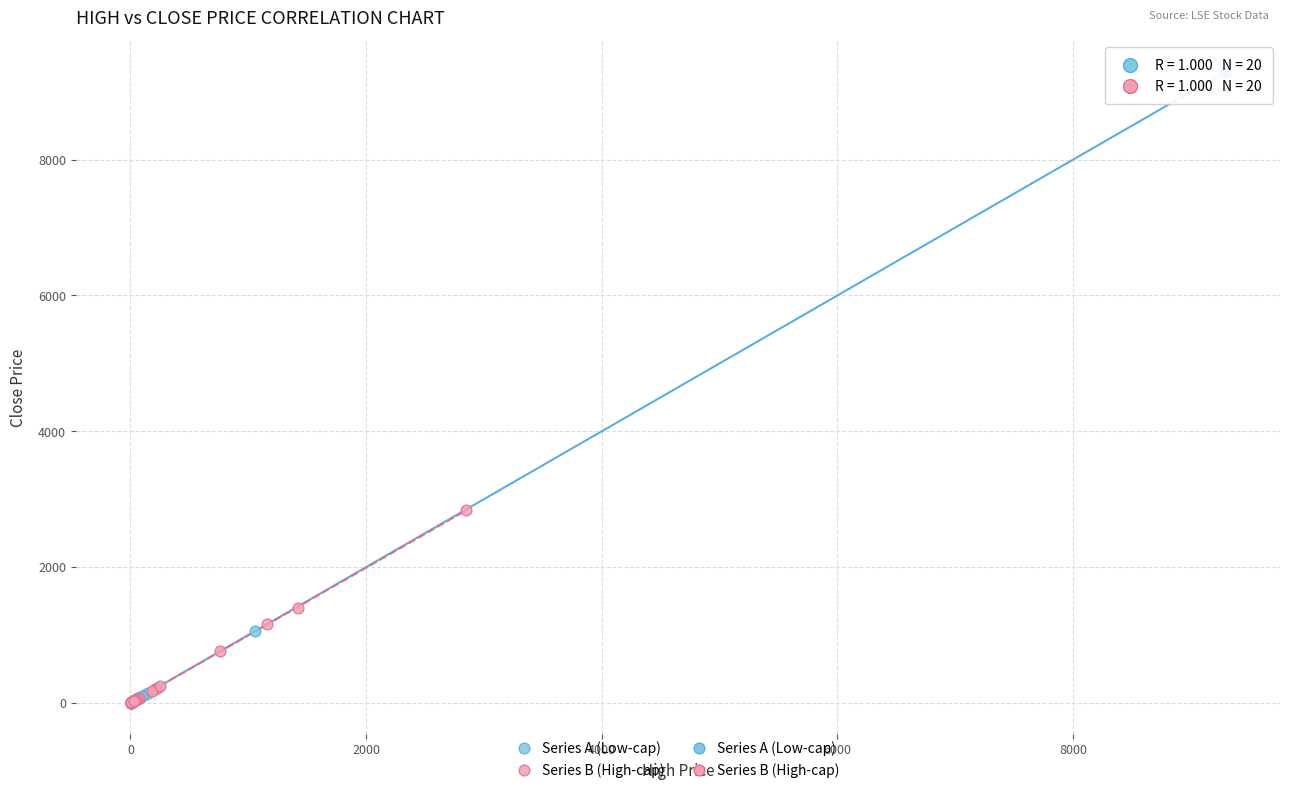

Which series has the largest Y range (max minus min)?

Series A (Low-cap)